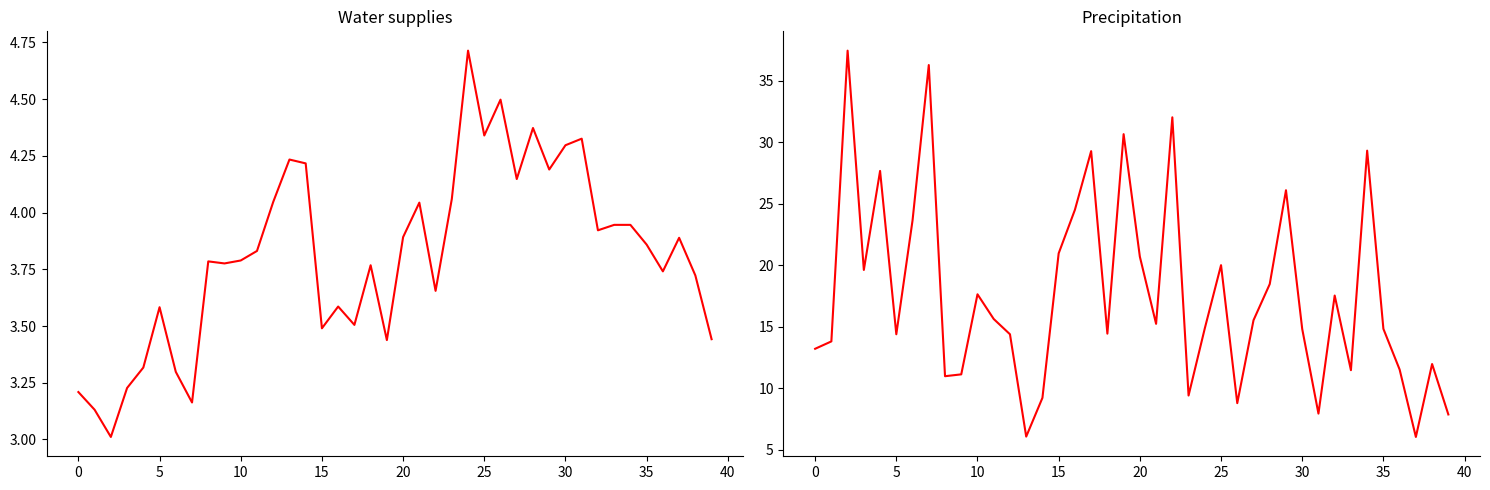

True or false: Water supplies and Precipitation intersect in this chart.

False